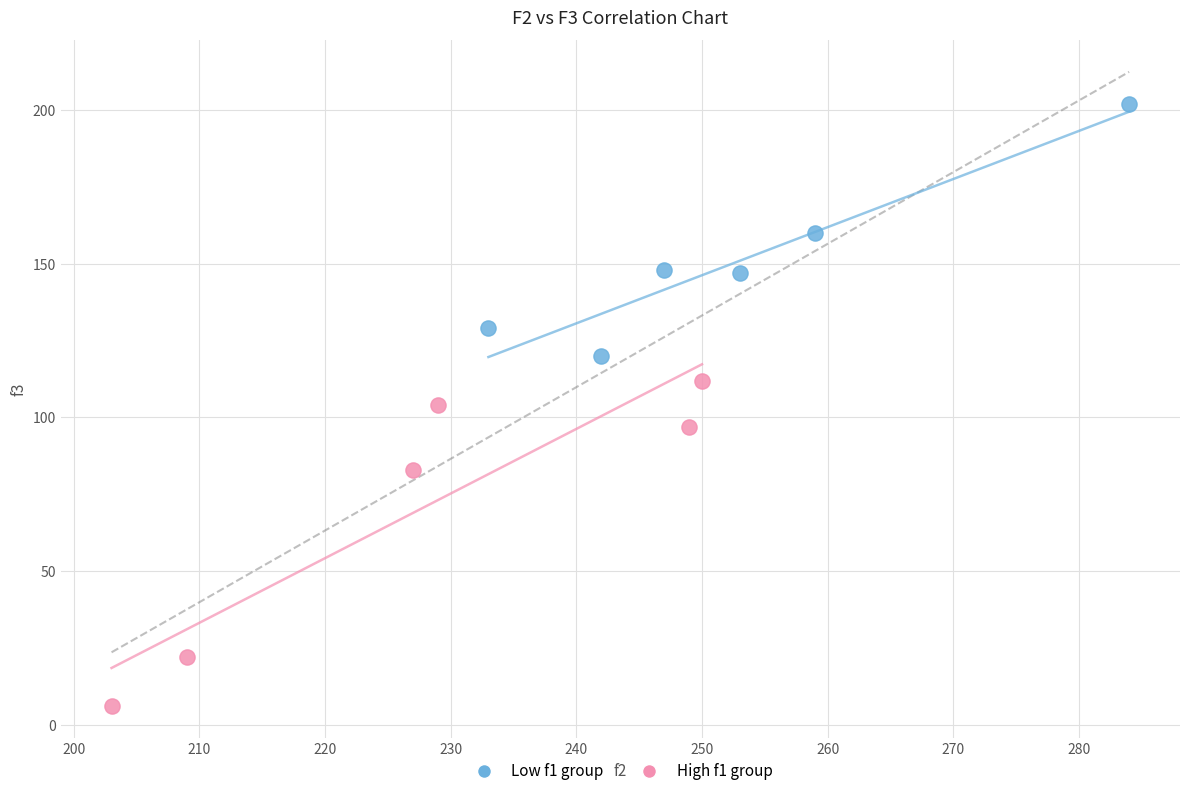

What are all the series names shown in the legend?

Low f1 group, High f1 group